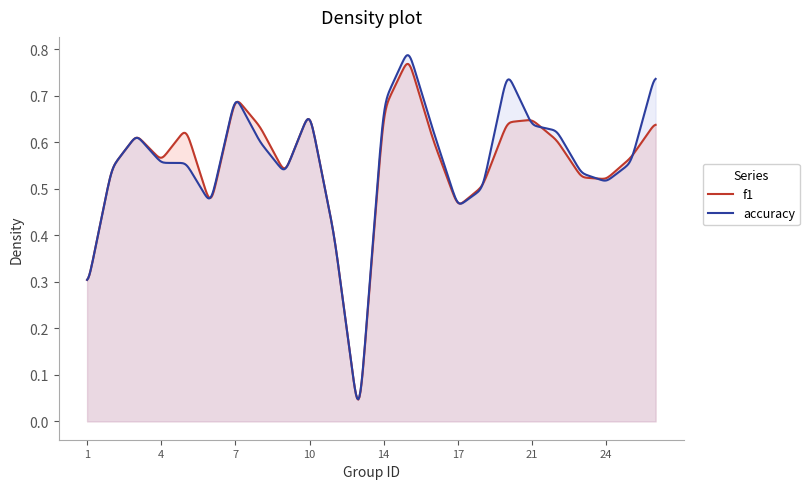

The value of f1 at 8 is 0.9. True or false?

False